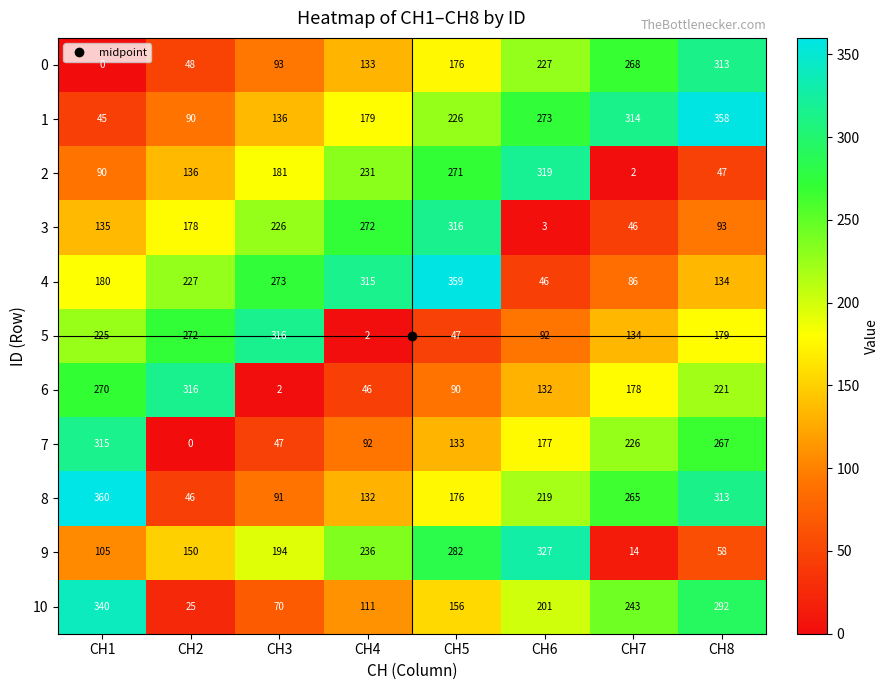

The 6 series shows 178 at CH7. True or false?

True